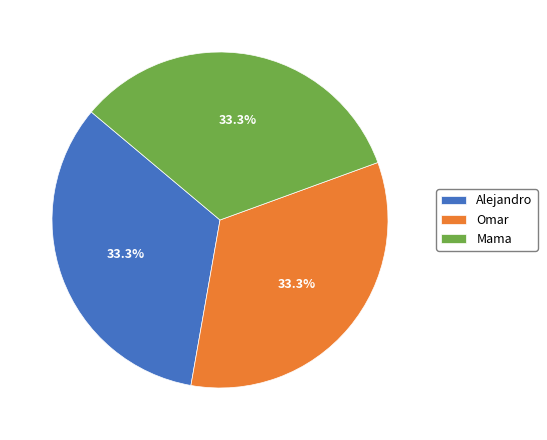

Do Mama and Omar together represent more than half of the pie?

Yes